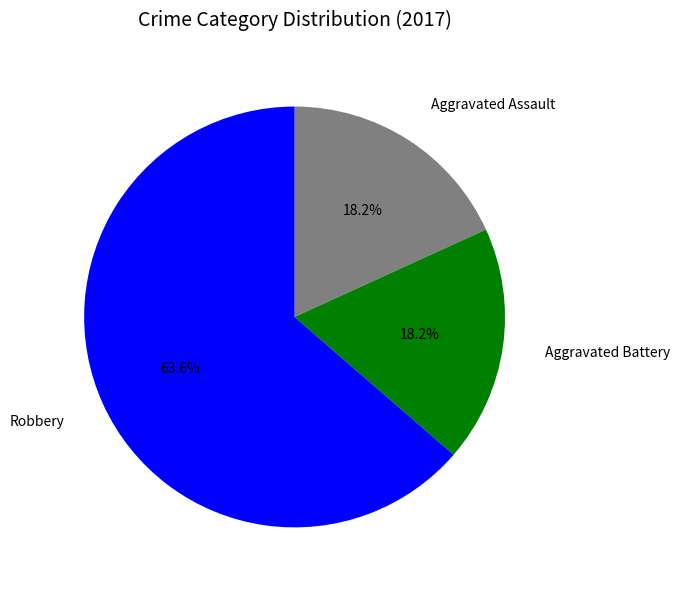

Is there any slice that represents more than half of the pie?

Yes